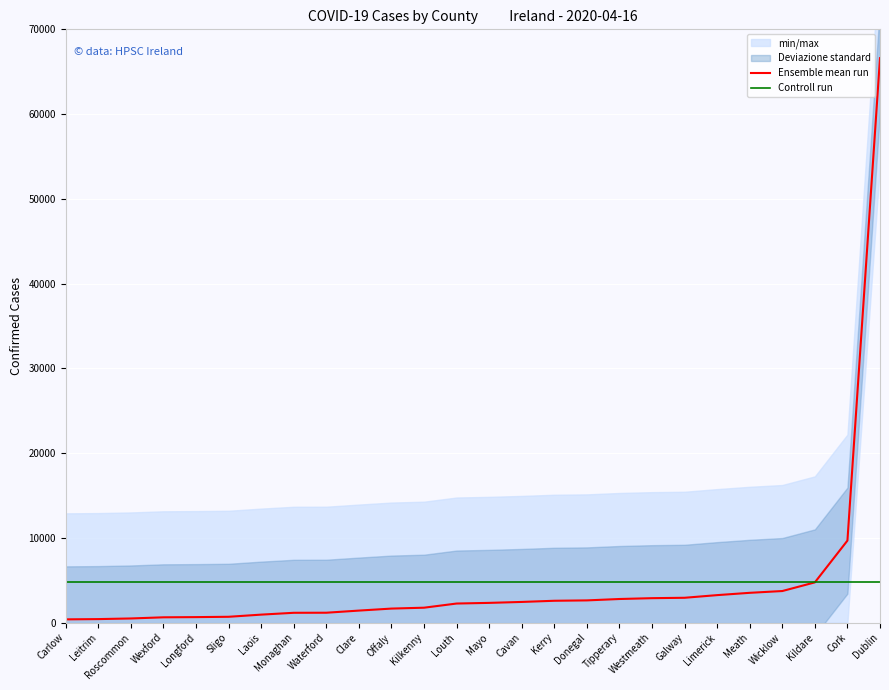

At which label is Ensemble mean run closest to 33486?

Cork